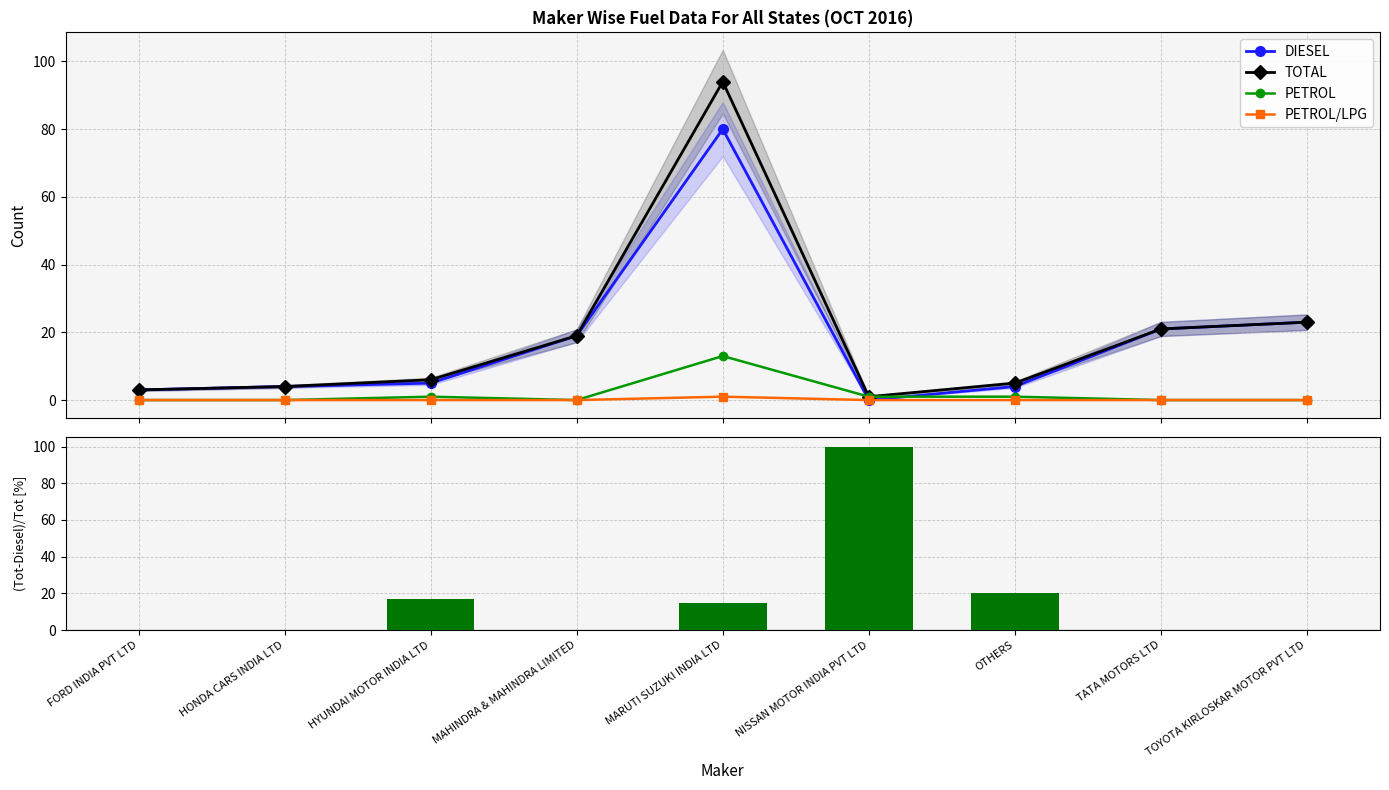

Which label corresponds to the smallest value in the chart?

NISSAN MOTOR INDIA PVT LTD